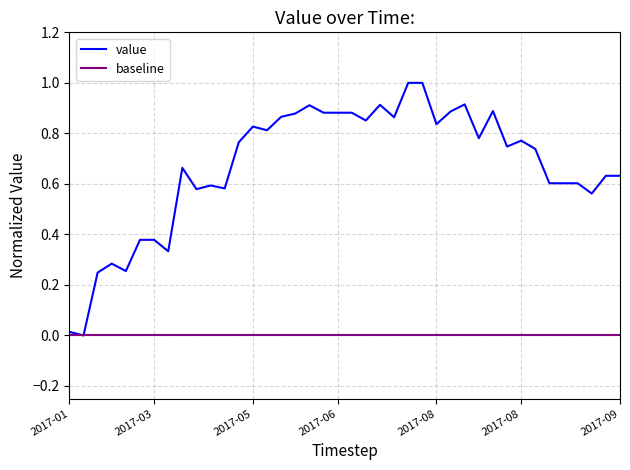

What value does the data have at 2017-05-26?

0.9